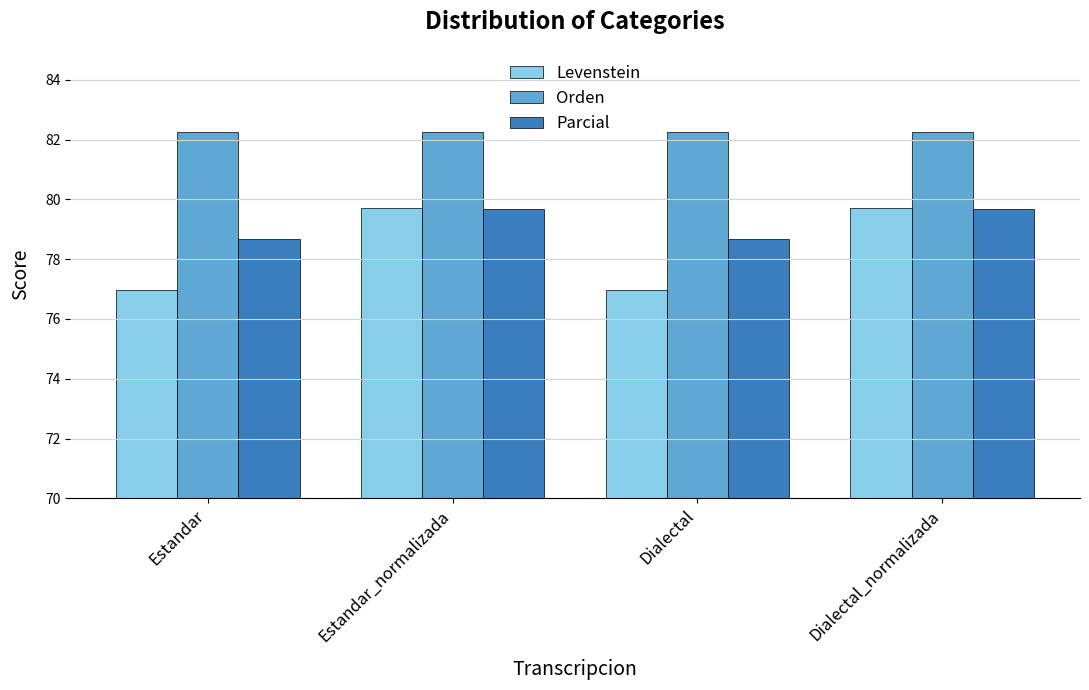

Are the bars horizontal?

No